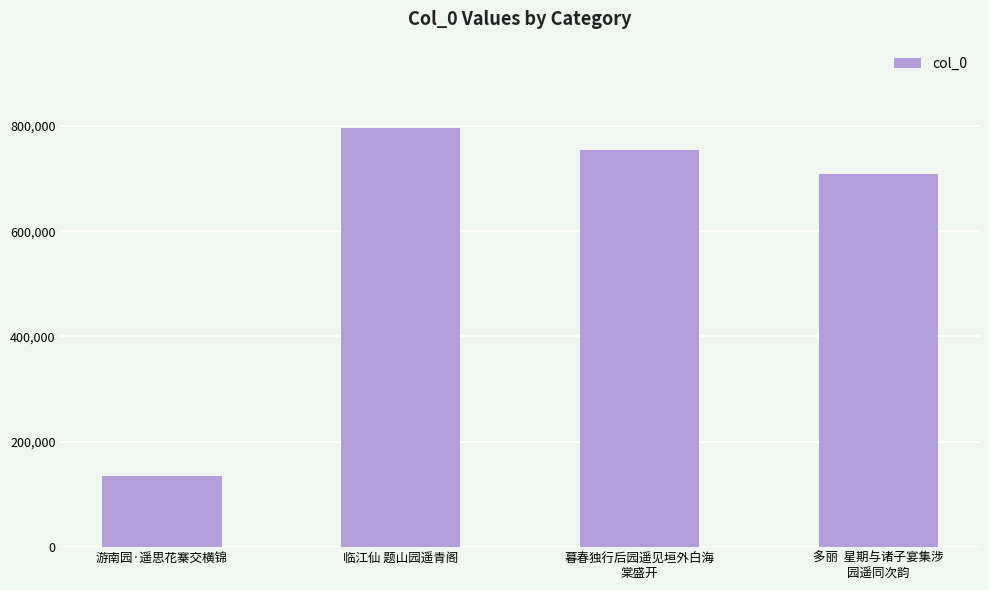

What is the difference between the maximum and minimum values?

660661